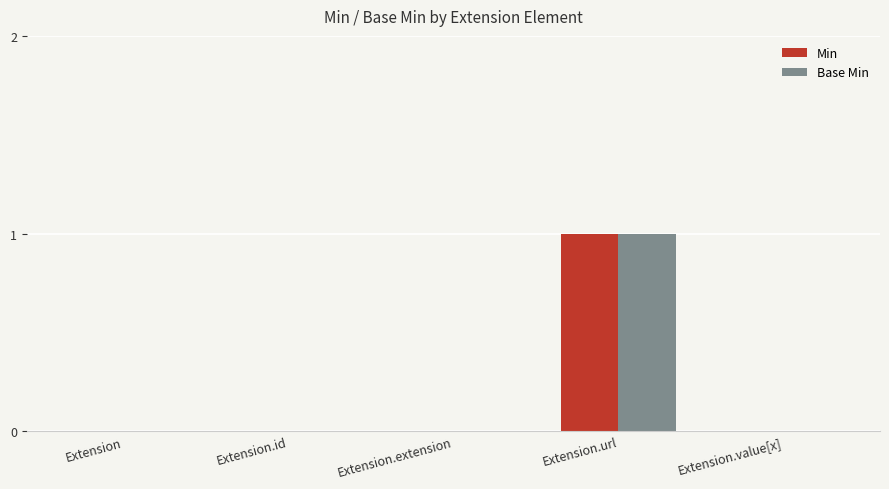

At which label does Min reach its peak?

Extension.url